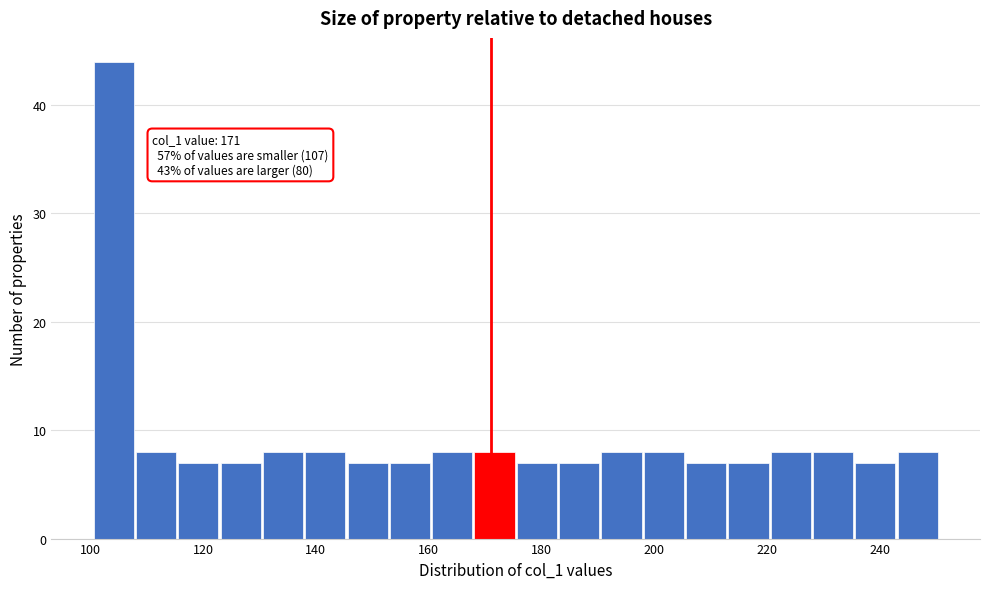

Around what value on the x-axis is the tallest bar? Give the approximate position of its centre, as read against the axis.

104